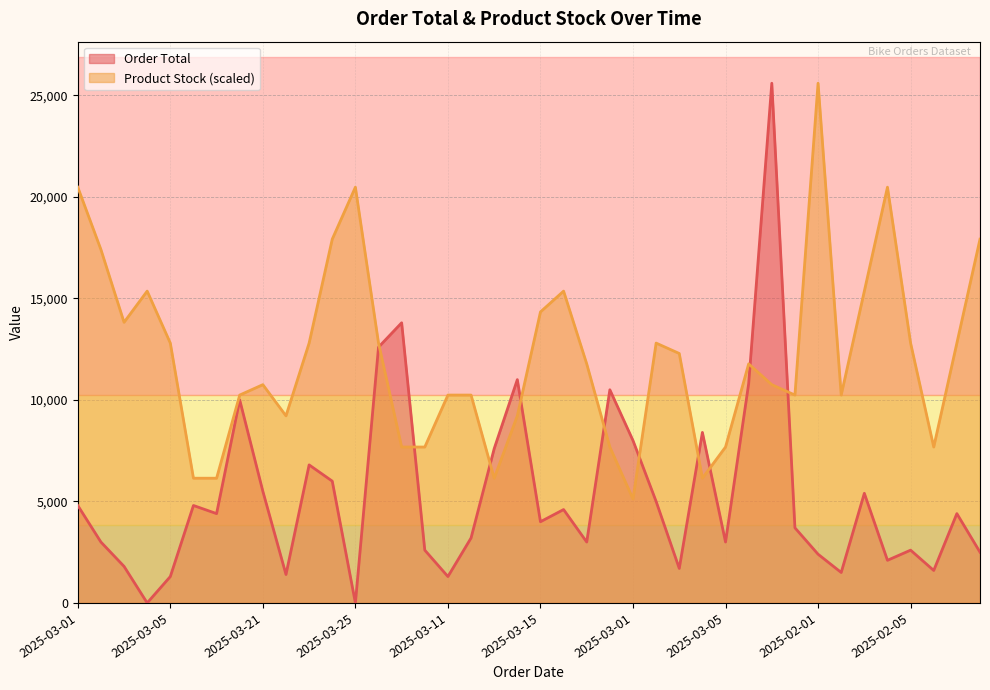

True or false: Order Total and Product Stock intersect in this chart.

True